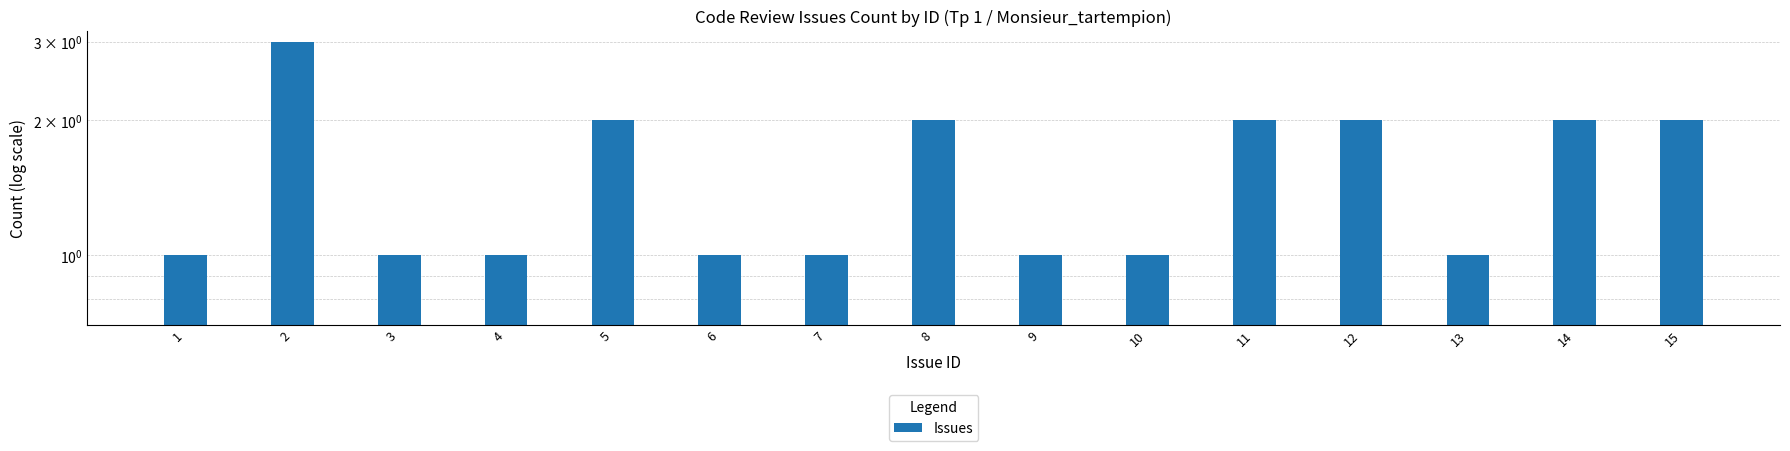

How many bars are there in total?

15